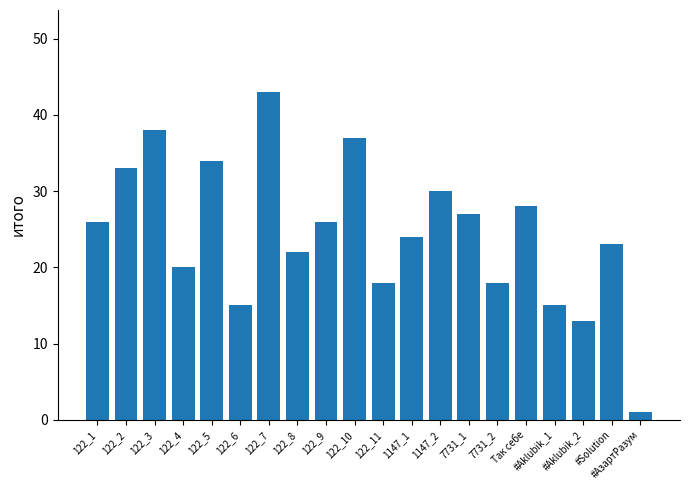

True or false: the data shows 43 at 122_7.

True